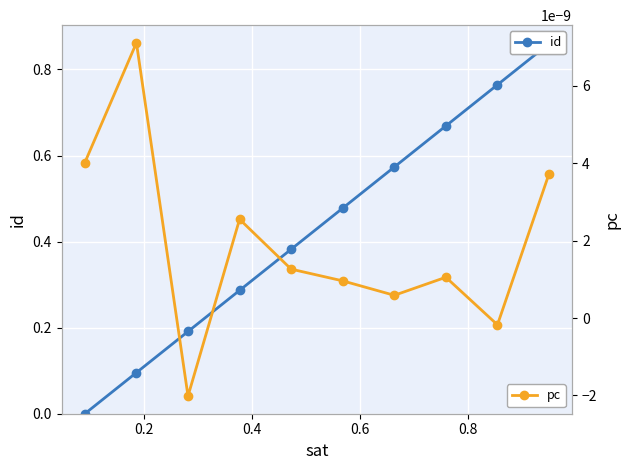

How many interior local valleys does the pc series have?

3